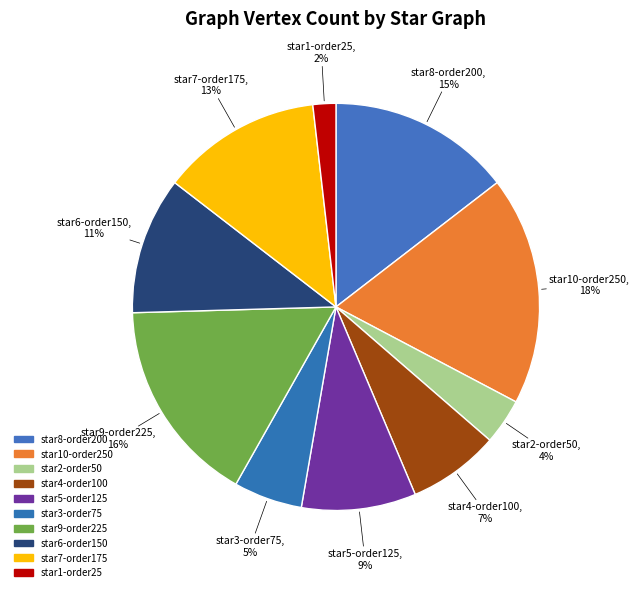

True or false: star6-order150 accounts for 1% of the total.

False